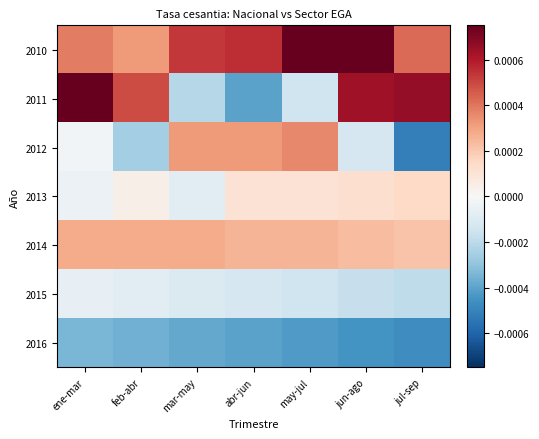

List the series in order of their peak value, lowest first.

2016, 2015, 2013, 2014, 2012, 2011, 2010